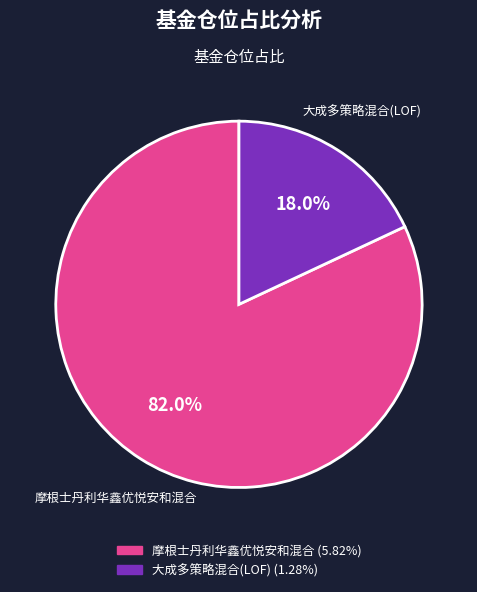

The 摩根士丹利华鑫优悦安和混合 slice represents 89% of the pie. True or false?

False